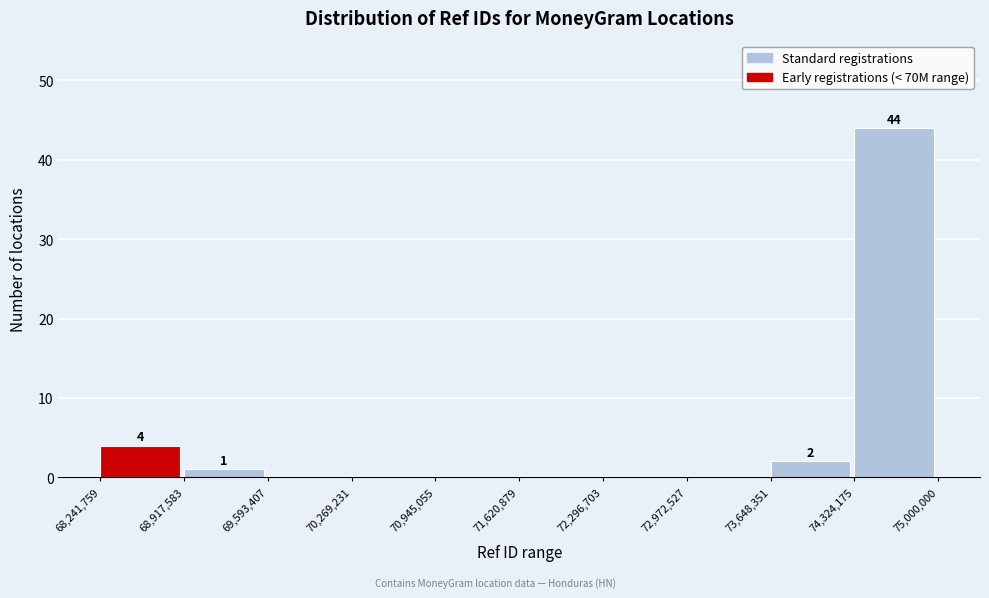

Which range on the x-axis has the tallest bar?

74,324,175 to 75,000,000